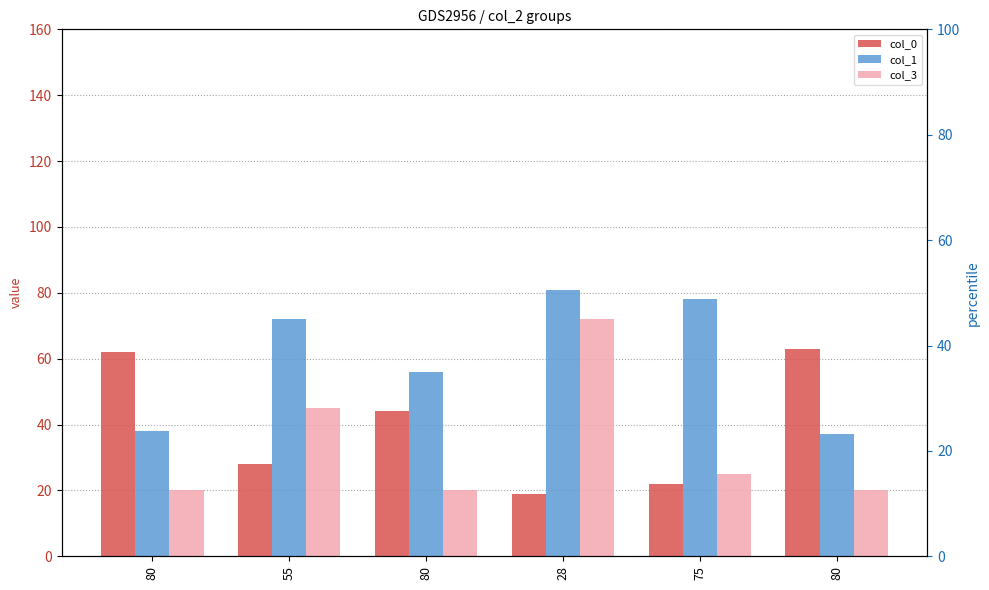

What is the label of the 2nd bar from the left?

55